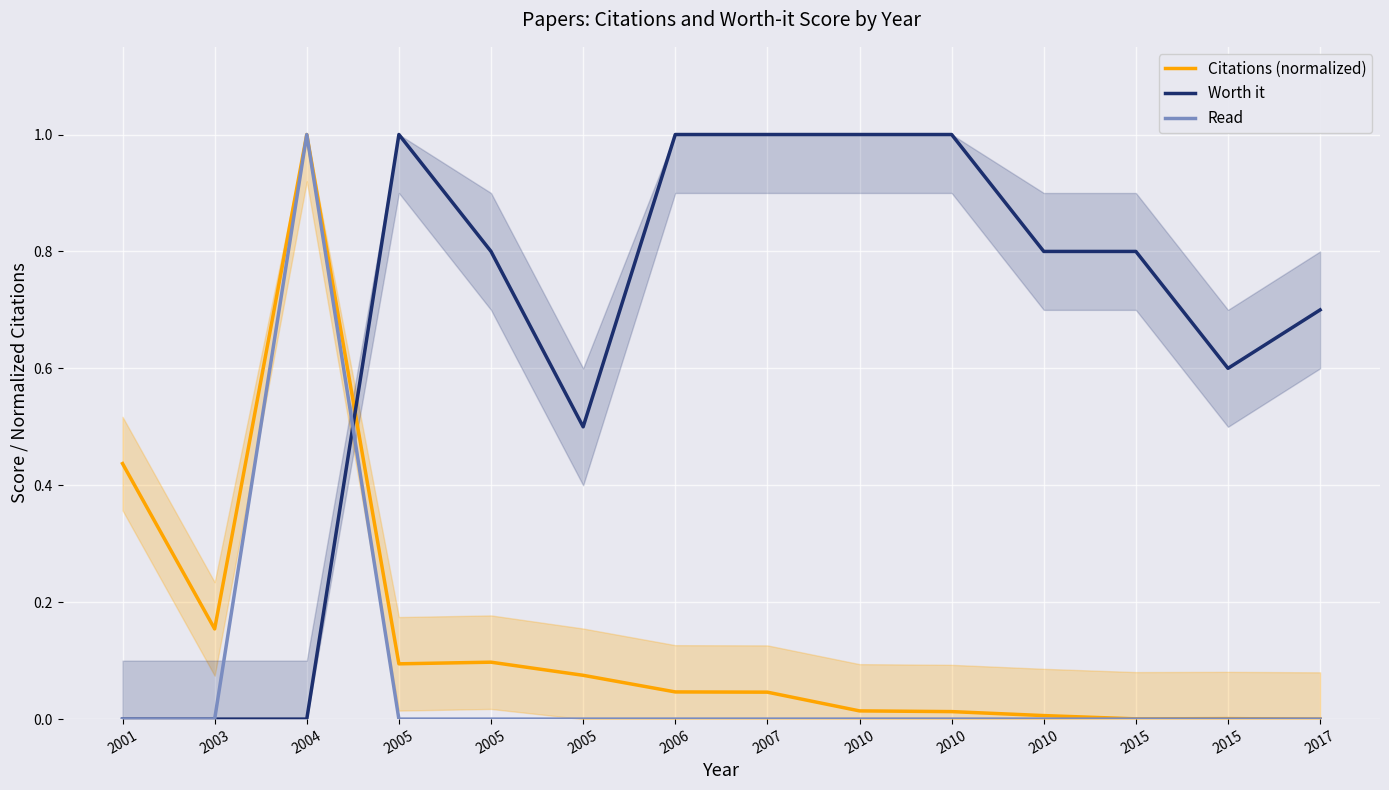

Reading right to left, extract all data points from this chart.

Citations (normalized): 2017=0.0	2015=0.0	2015=0.0	2010=0.0	2010=0.0	2010=0.0	2007=0.0	2006=0.0	2005=0.1	2005=0.1	2005=0.1	2004=1.0	2003=0.2	2001=0.4
Worth it: 2017=0.7	2015=0.6	2015=0.8	2010=0.8	2010=1.0	2010=1.0	2007=1.0	2006=1.0	2005=0.5	2005=0.8	2005=1.0	2004=0.0	2003=0.0	2001=0.0
Read: 2017=0.0	2015=0.0	2015=0.0	2010=0.0	2010=0.0	2010=0.0	2007=0.0	2006=0.0	2005=0.0	2005=0.0	2005=0.0	2004=1.0	2003=0.0	2001=0.0